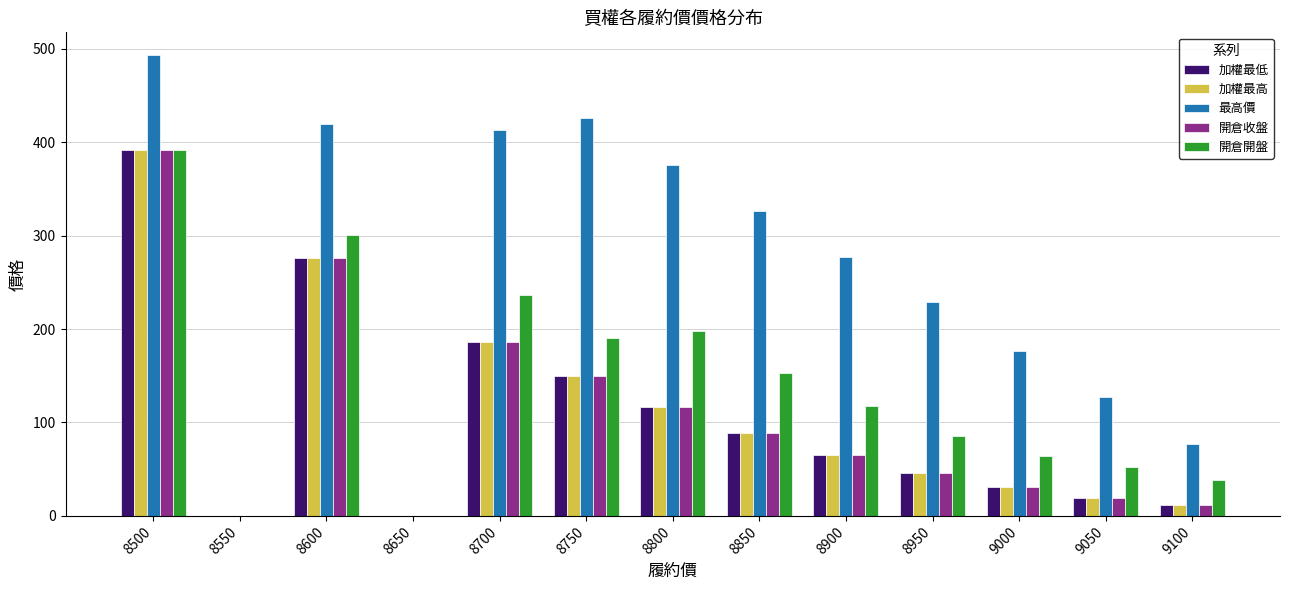

Which series changed the most between 8650 and 8700?

最高價